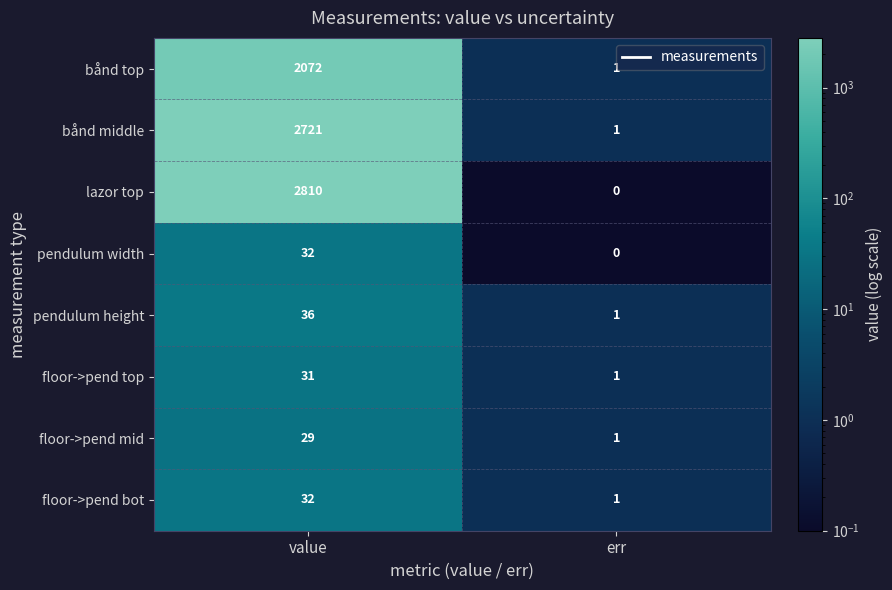

What is the greatest value displayed?

2810